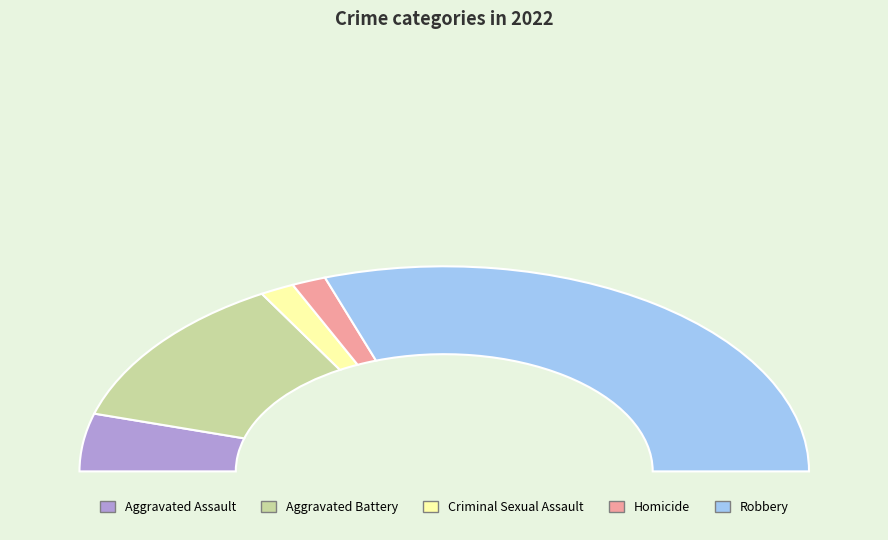

What percentage is the Criminal Sexual Assault slice, to the nearest percent?

3%